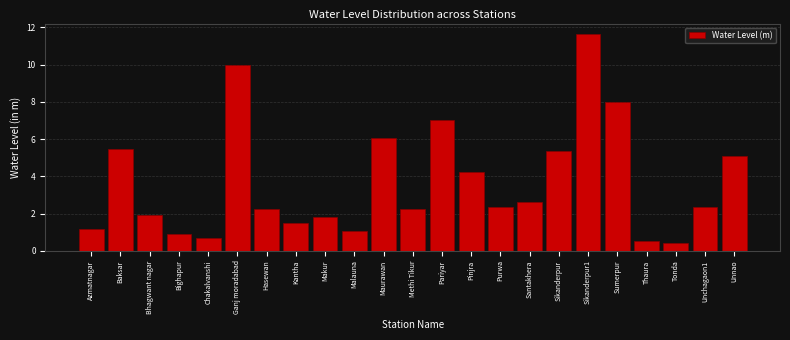

What is the greatest value displayed?

11.6